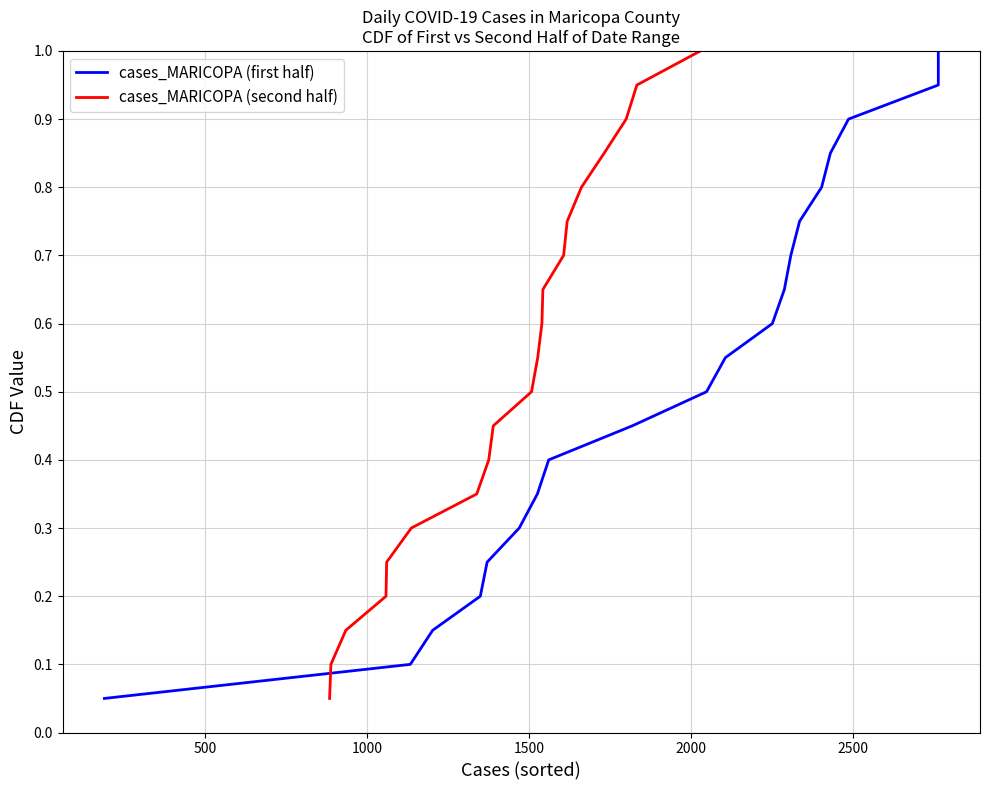

What is the difference between the maximum and minimum values in the cases_MARICOPA (second half) series?

0.9